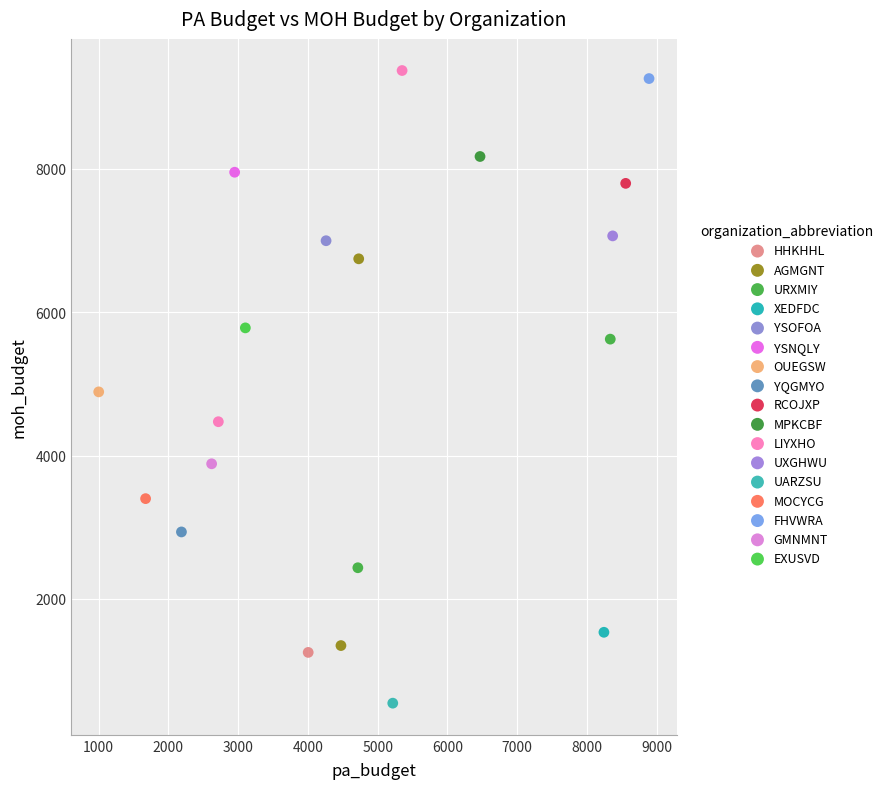

Which series contains the highest Y value?

LIYXHO